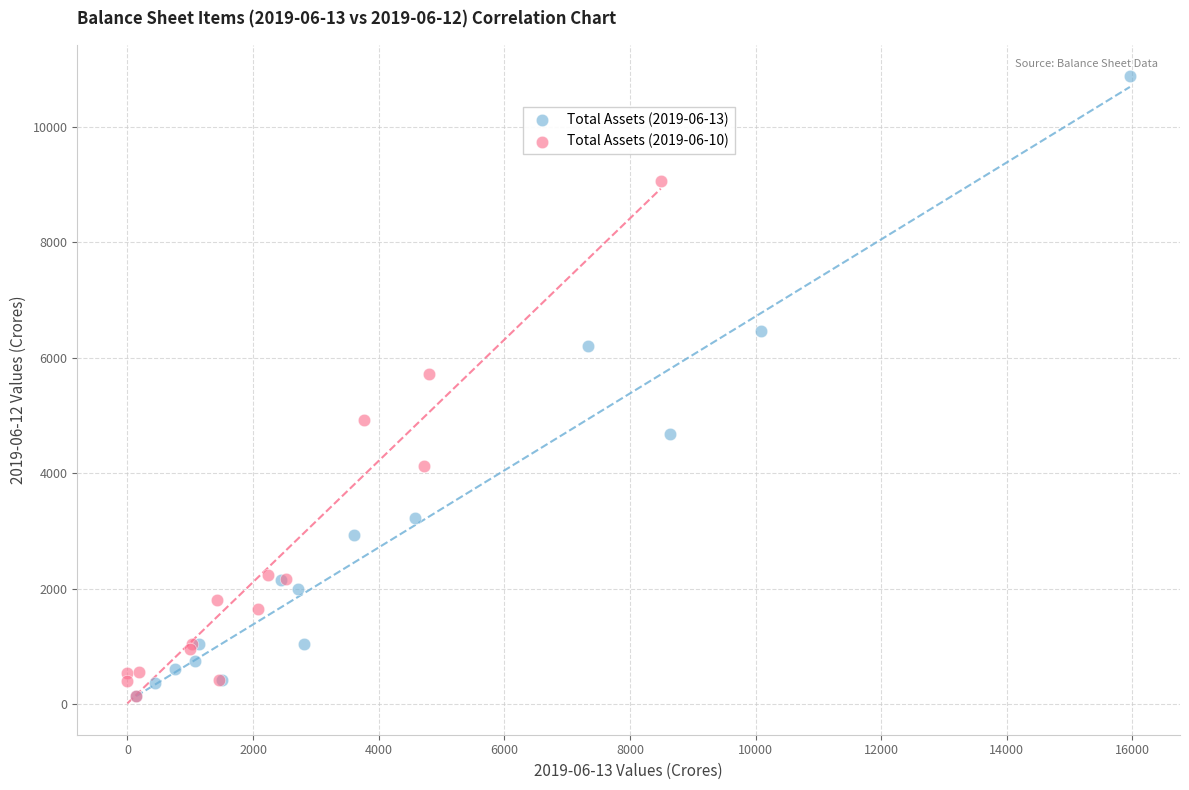

Which series has the largest Y range (max minus min)?

Total Assets (2019-06-13)